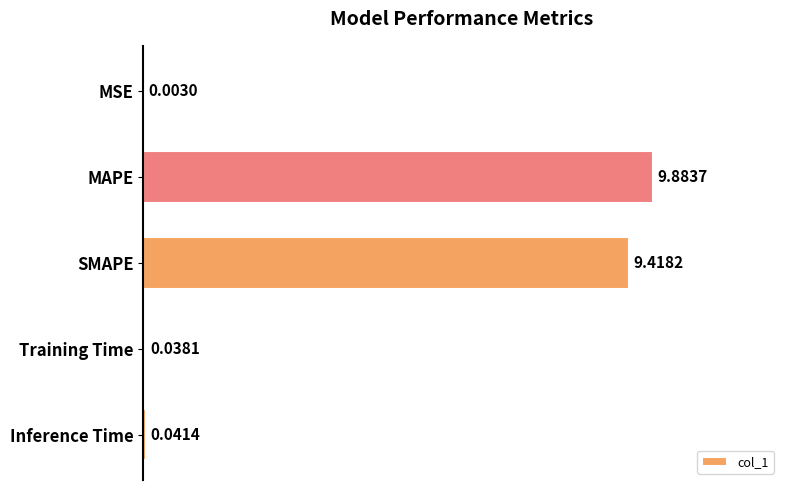

Where is the data nearest to the value 4?

Inference Time